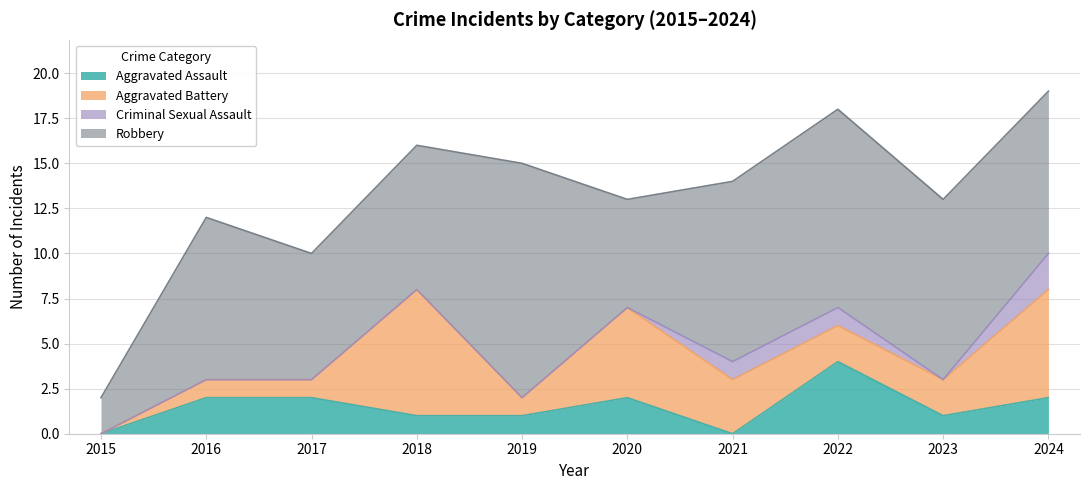

Between 2016 and 2020, which is larger?

2016